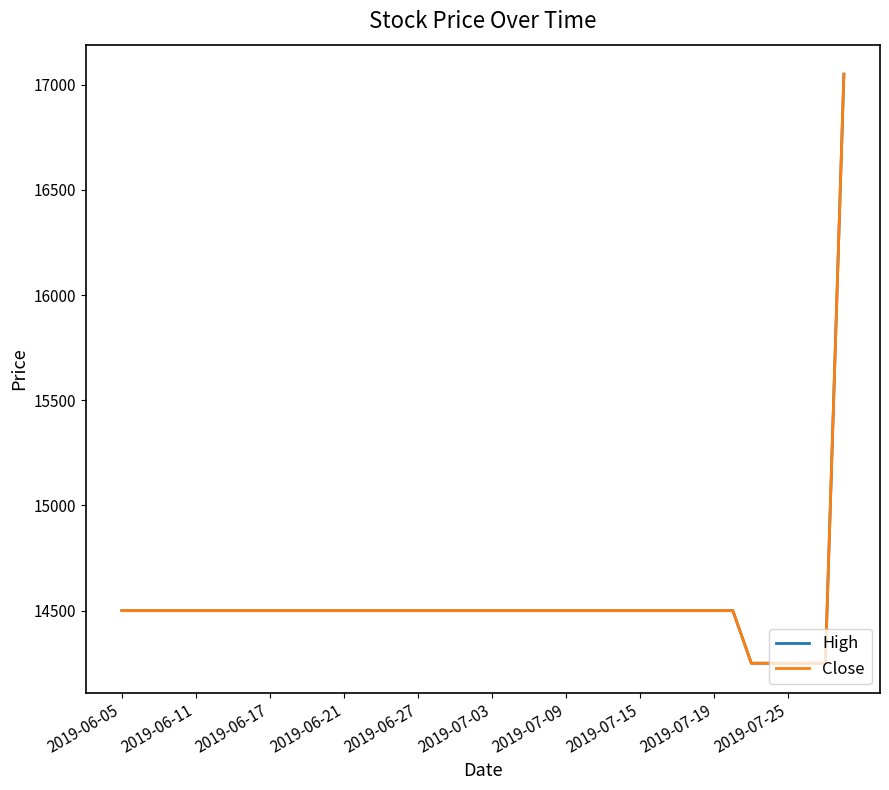

What is the sum of all High values?

581300